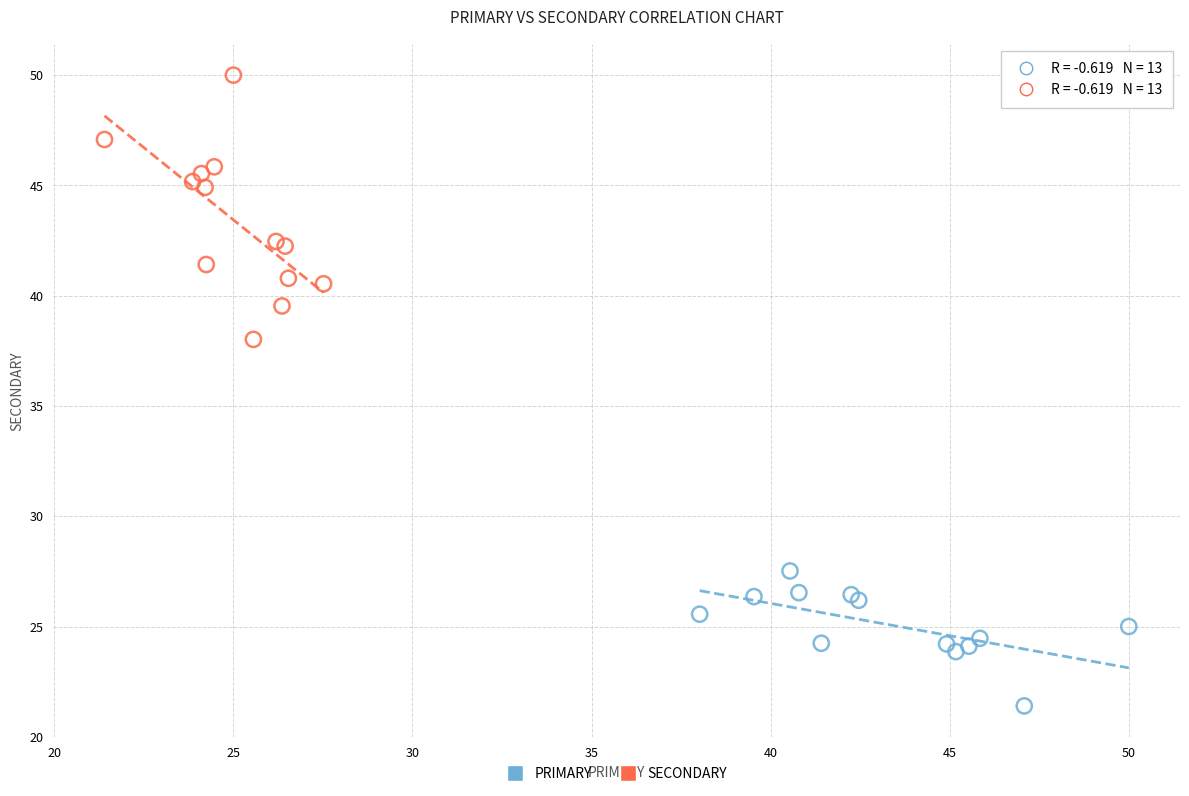

Which series has the largest Y range (max minus min)?

SECONDARY